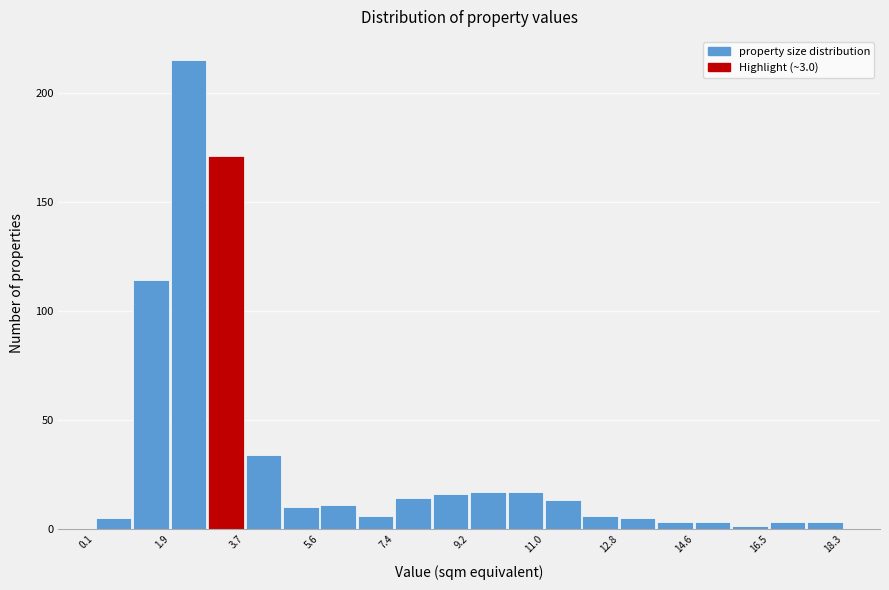

Over which range of the x-axis is the bar tallest?

2.0 to 2.8